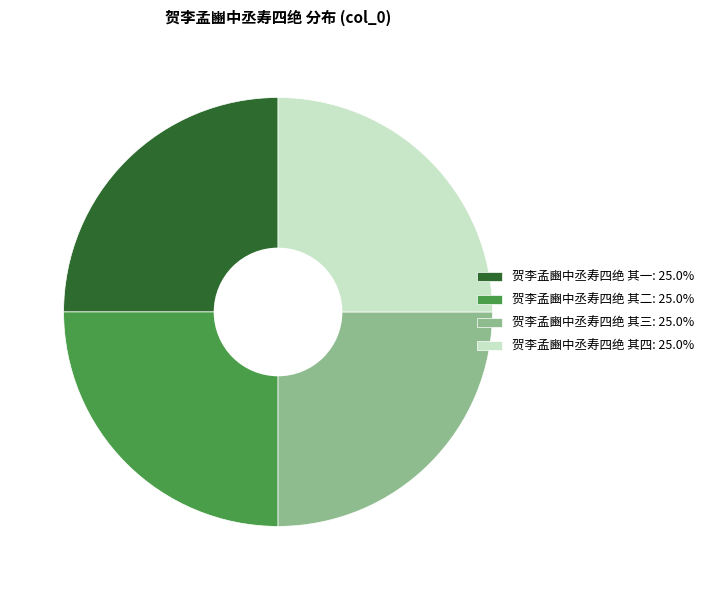

How many segments does this pie chart have?

4